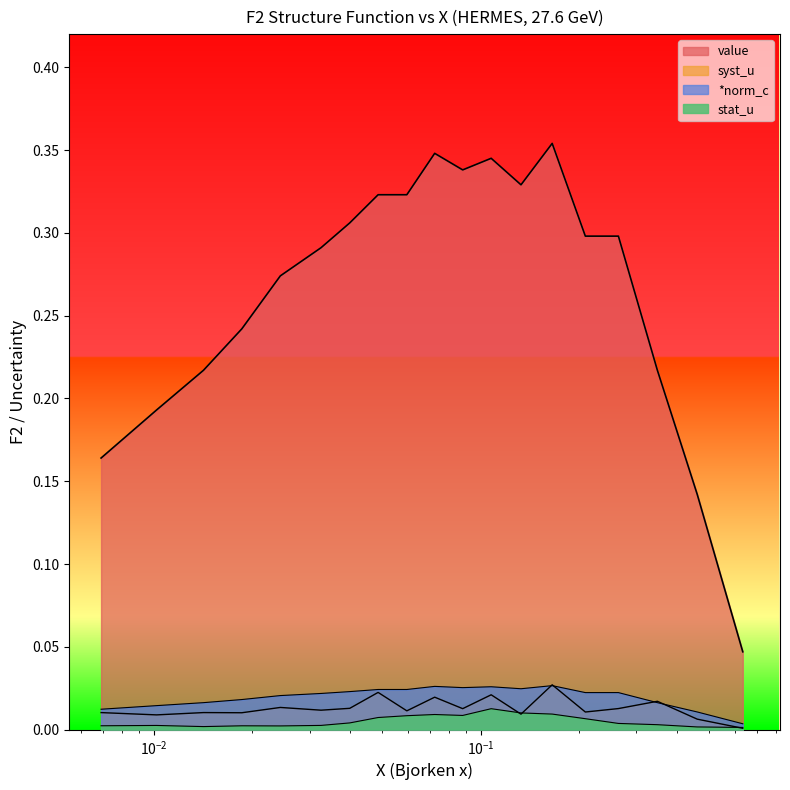

How many series are shown in this chart?

4